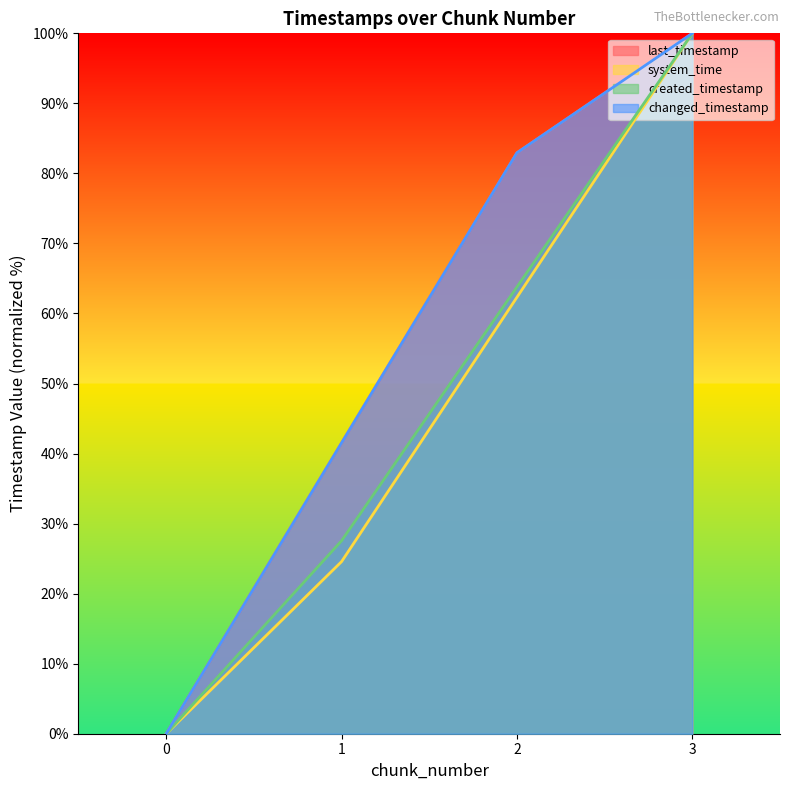

Which has a higher value, 2 or 0?

2